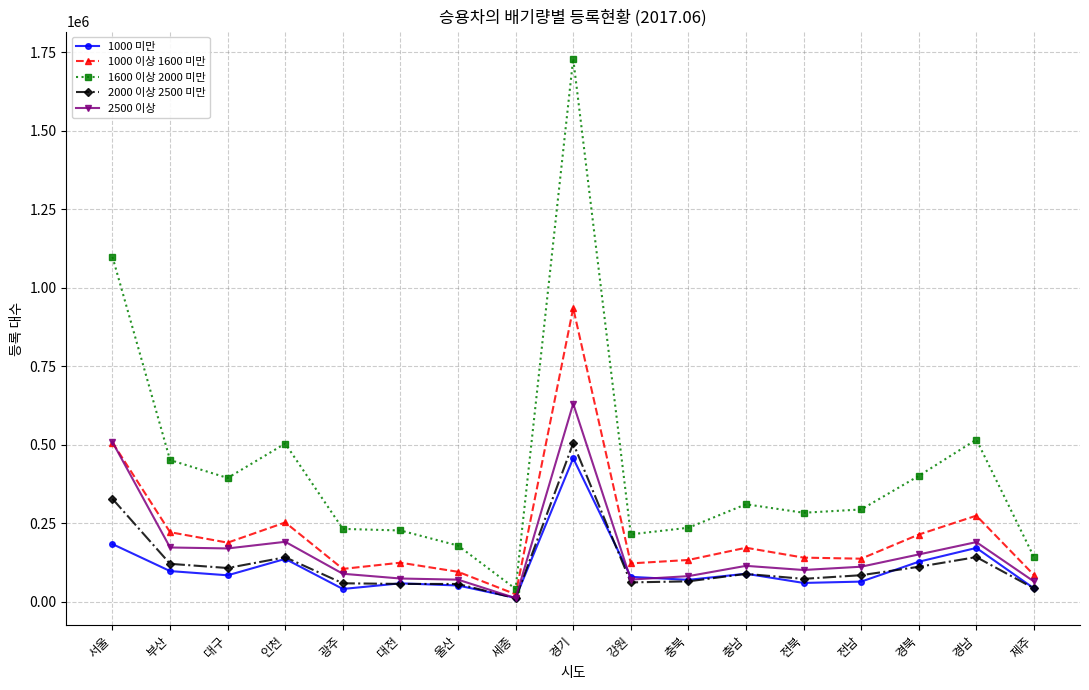

Rank the series by their maximum value, from lowest to highest.

1000 미만, 2000 이상 2500 미만, 2500 이상, 1000 이상 1600 미만, 1600 이상 2000 미만